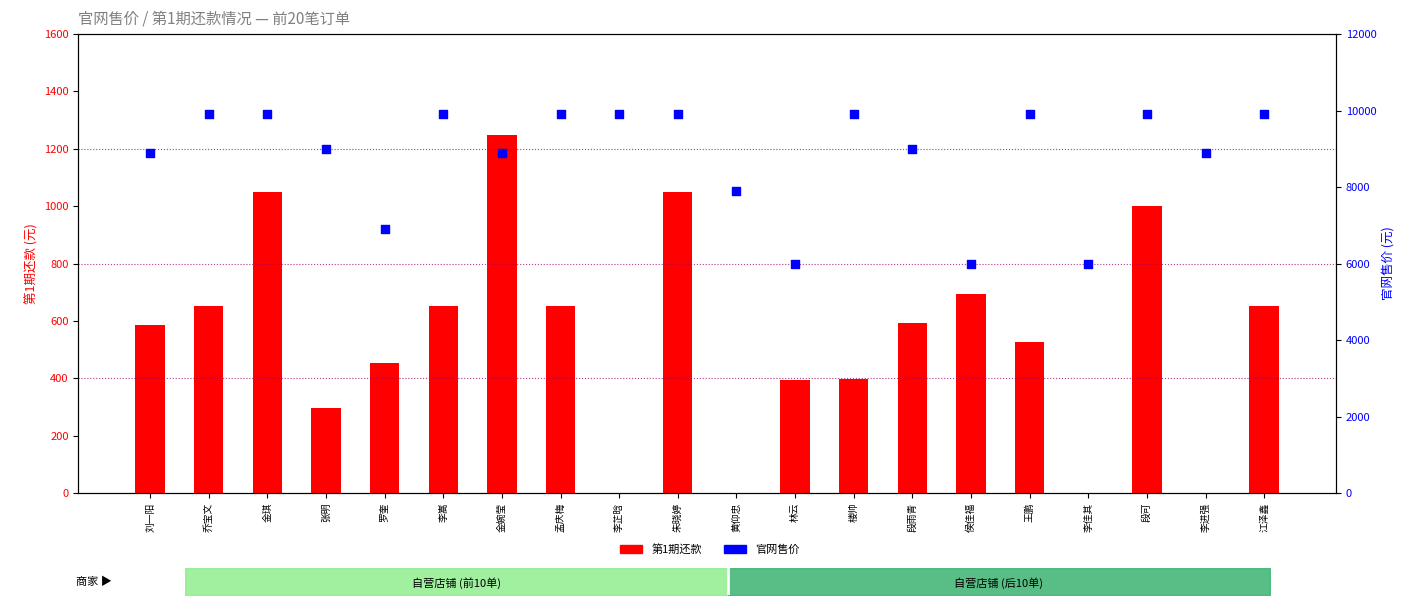

At which category is the sum across all series the highest?

金琪